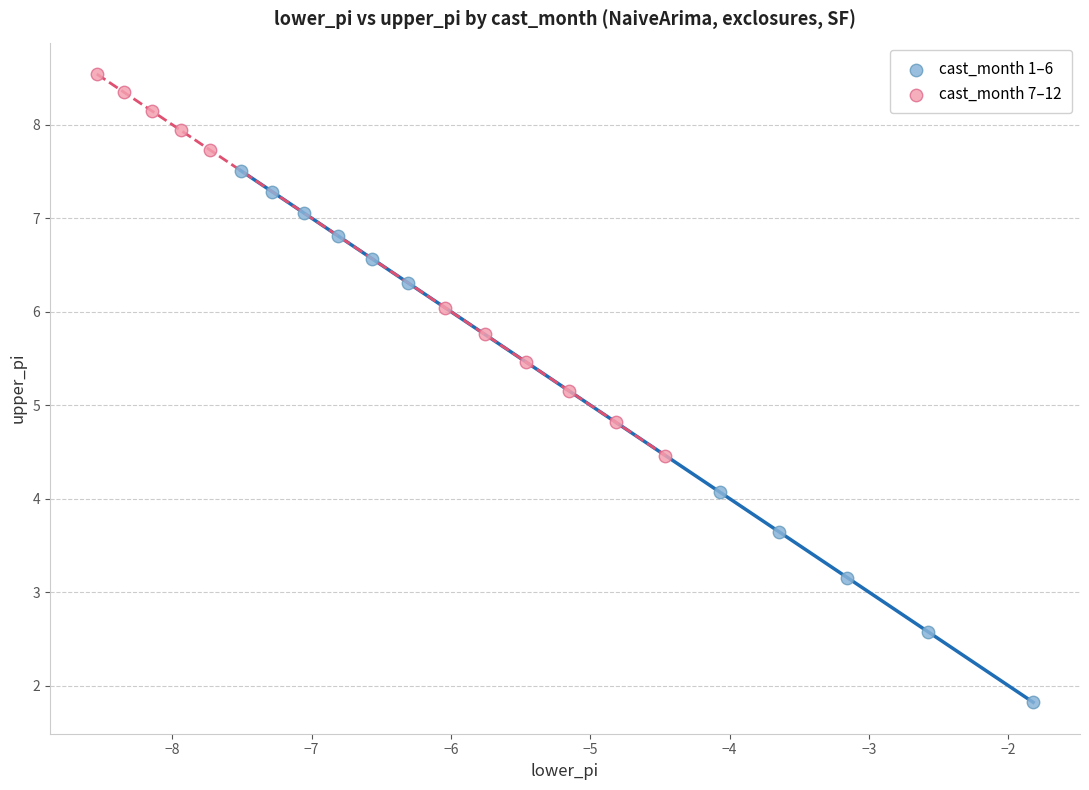

Which series reaches the minimum Y coordinate?

cast_month 1–6